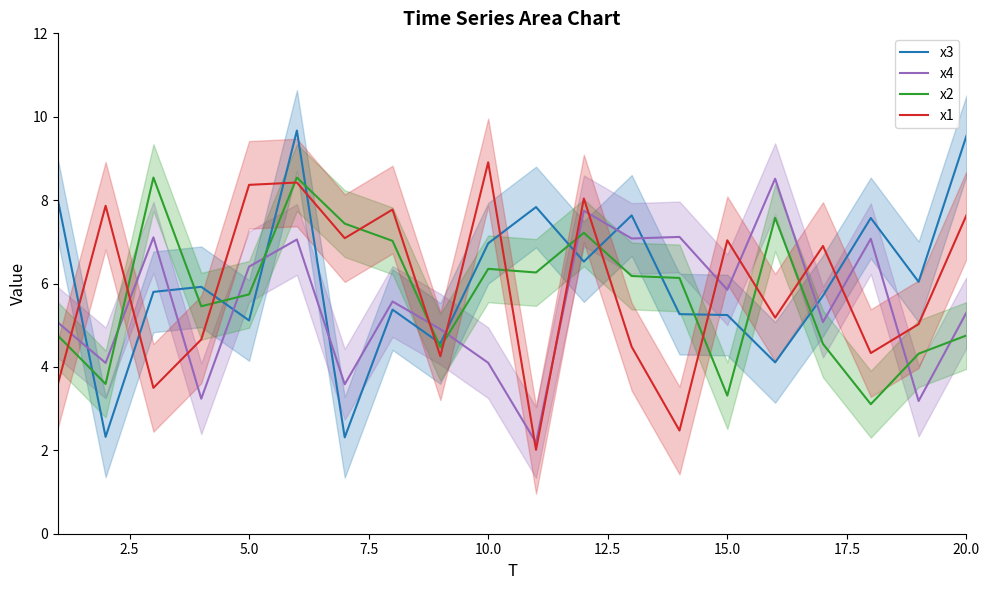

What is the highest value of the x2 series?

8.5